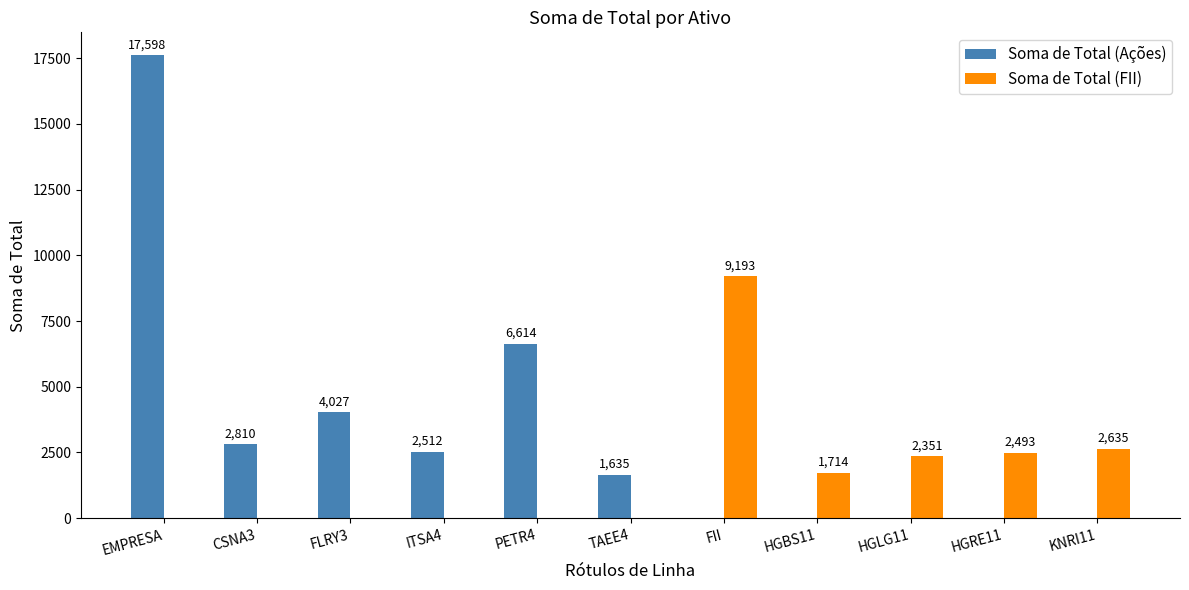

What is the average value of the Soma de Total (FII) series?

1671.5